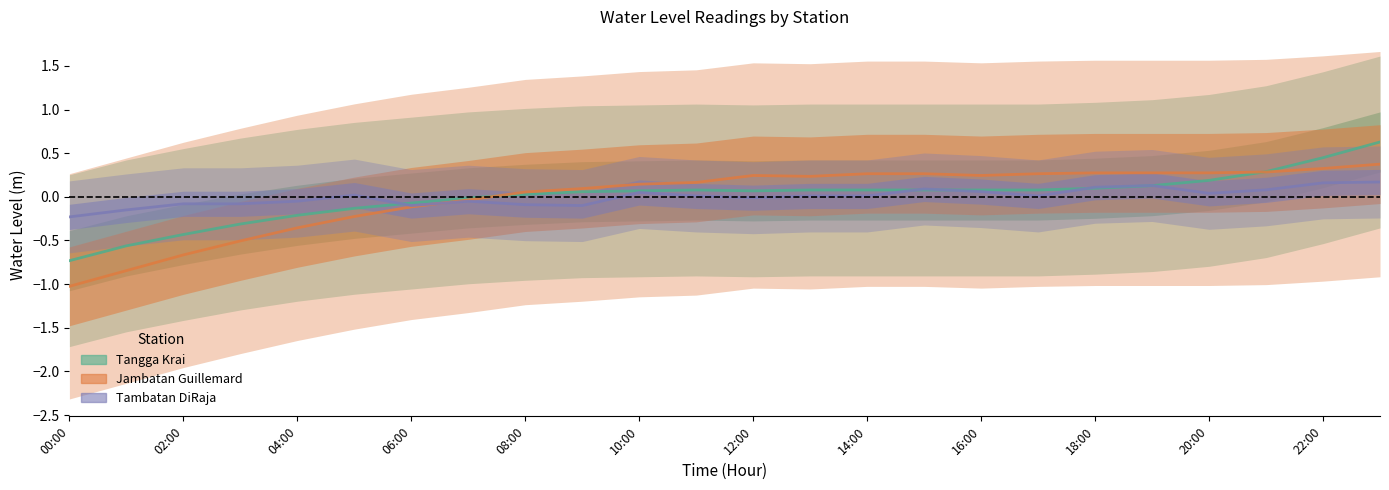

What is the value of the Tangga Krai point at the 21st from the left?

0.2